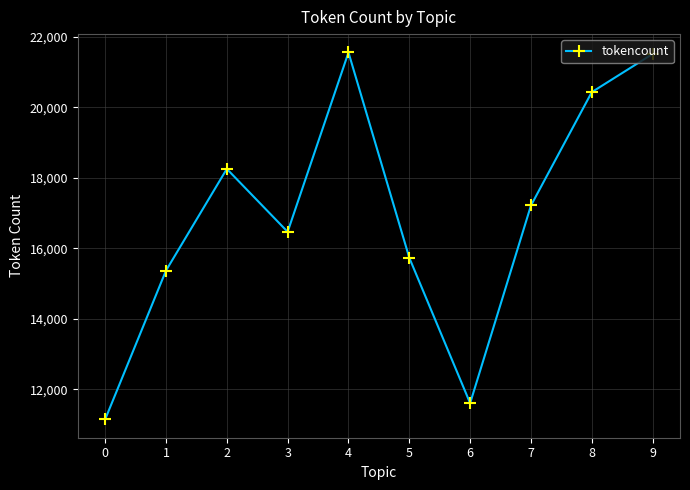

Where is the data nearest to the value 16352?

3